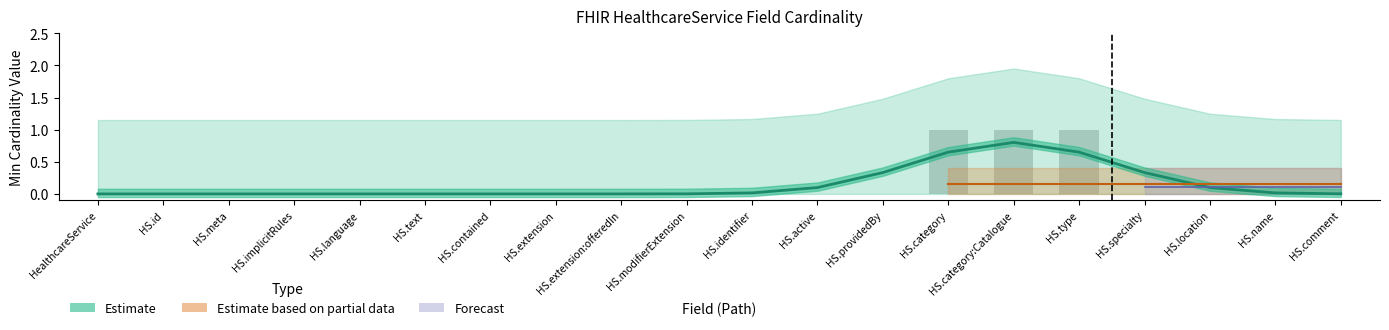

What is the label of the 10th bar from the right?

HS.identifier